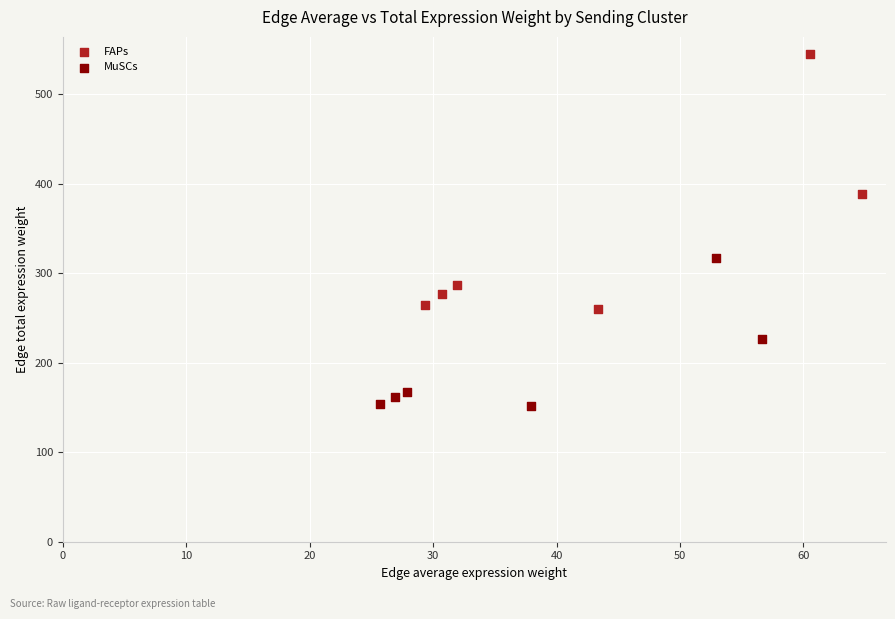

Which series reaches the maximum Y coordinate?

FAPs